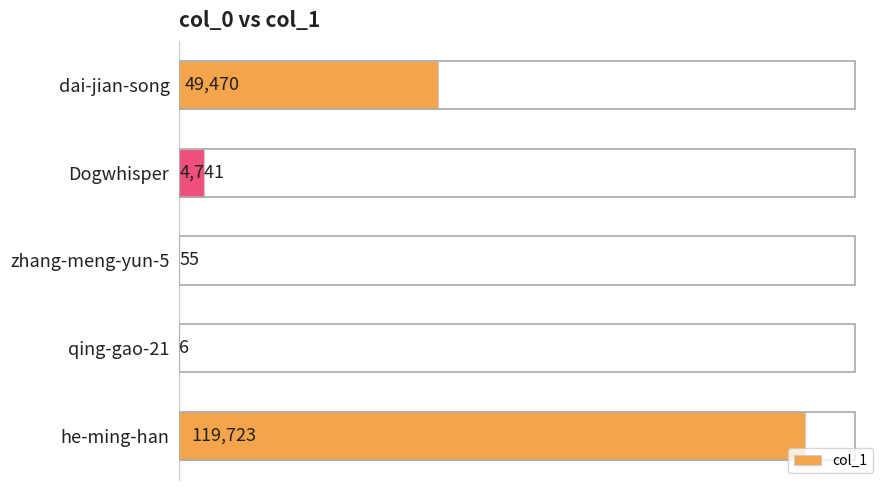

The chart shows a value of 70084 at he-ming-han. True or false?

False